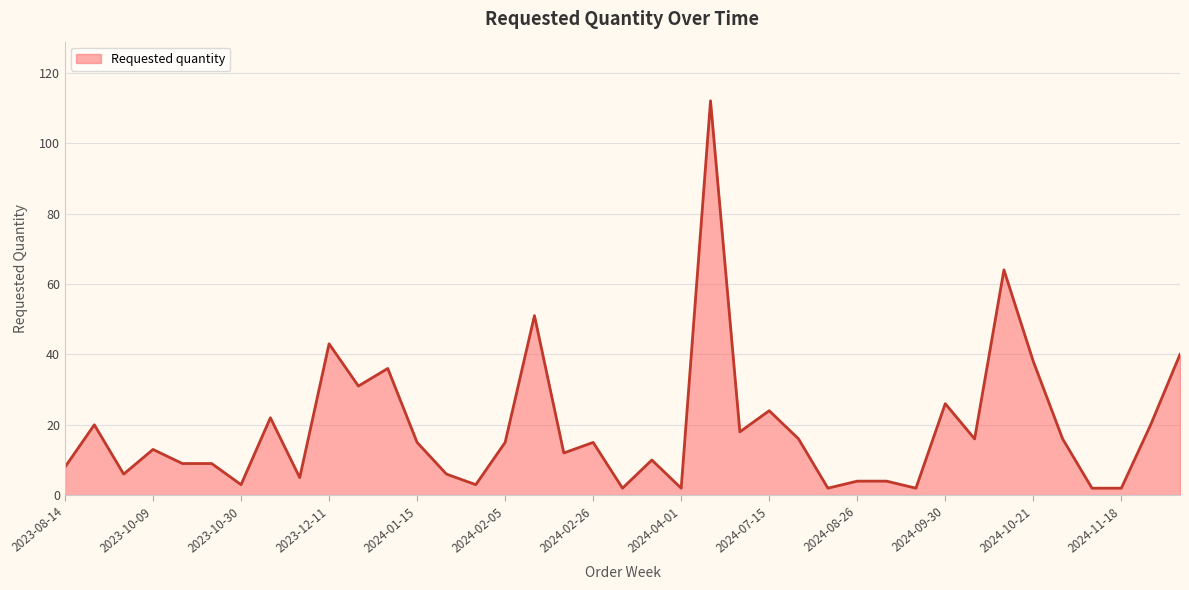

What is the maximum value shown in the chart?

112